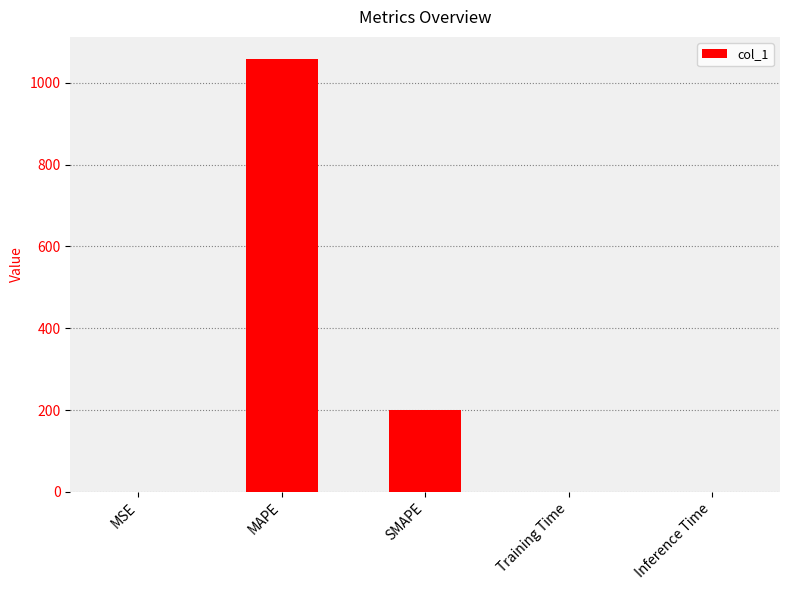

What is the sum of all values?

1259.7